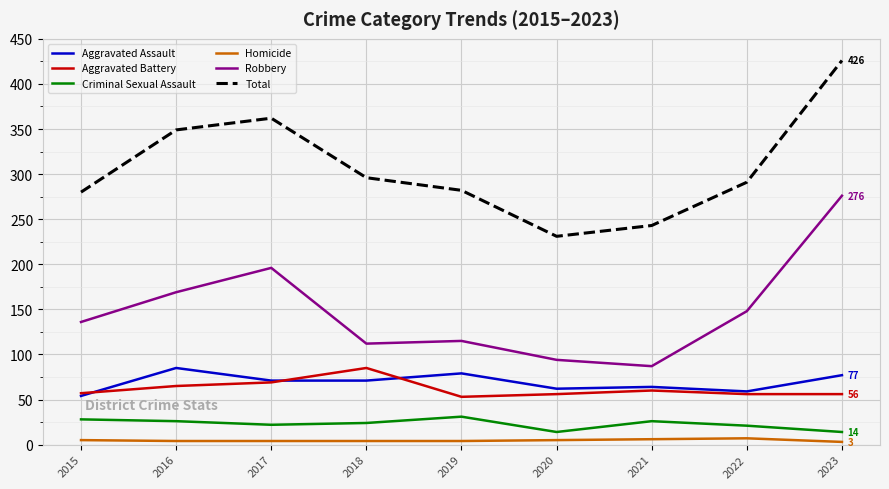

True or false: Criminal Sexual Assault and Aggravated Battery cross at least once.

False